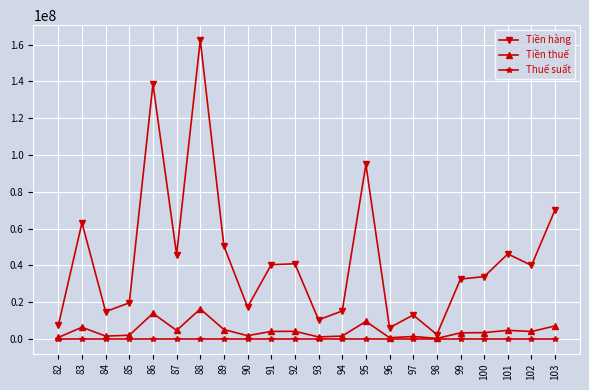

Is this an area chart (filled region under the line)?

No